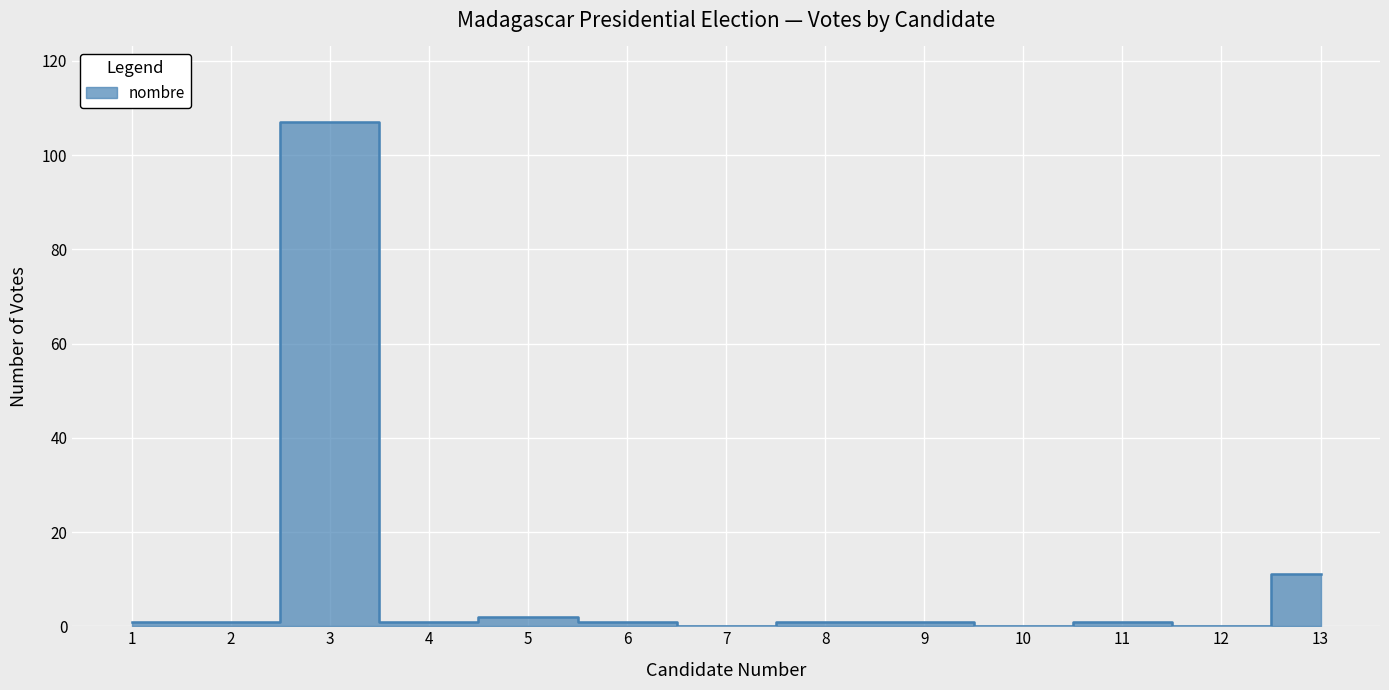

The value at 7 is 43. True or false?

False